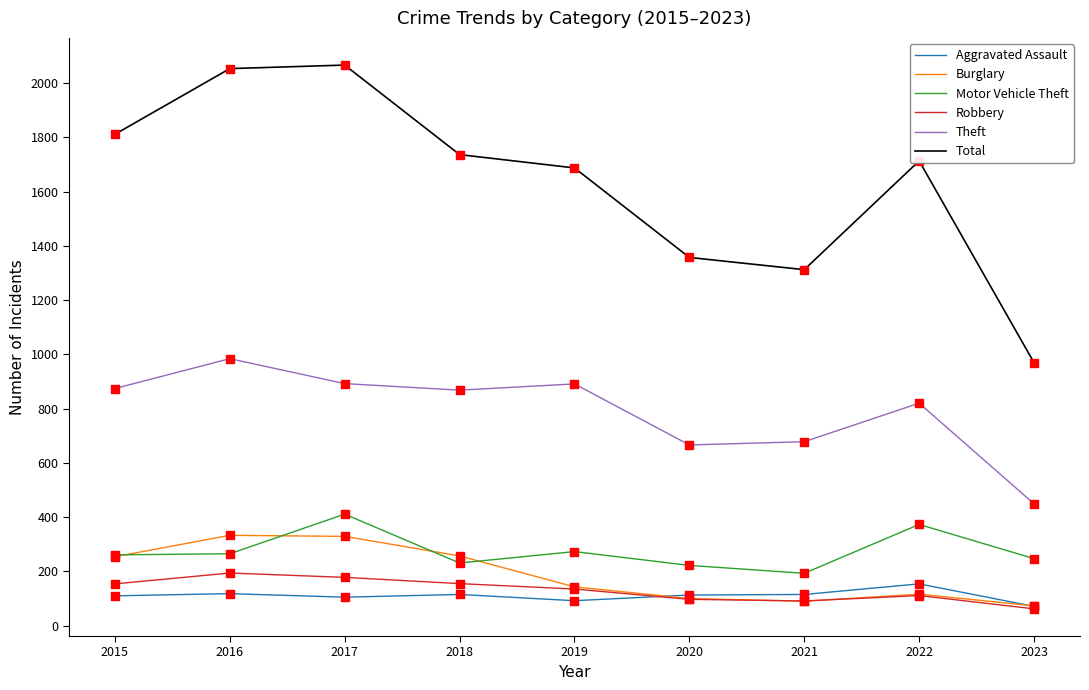

What is the total value across all series at 2015?

3464